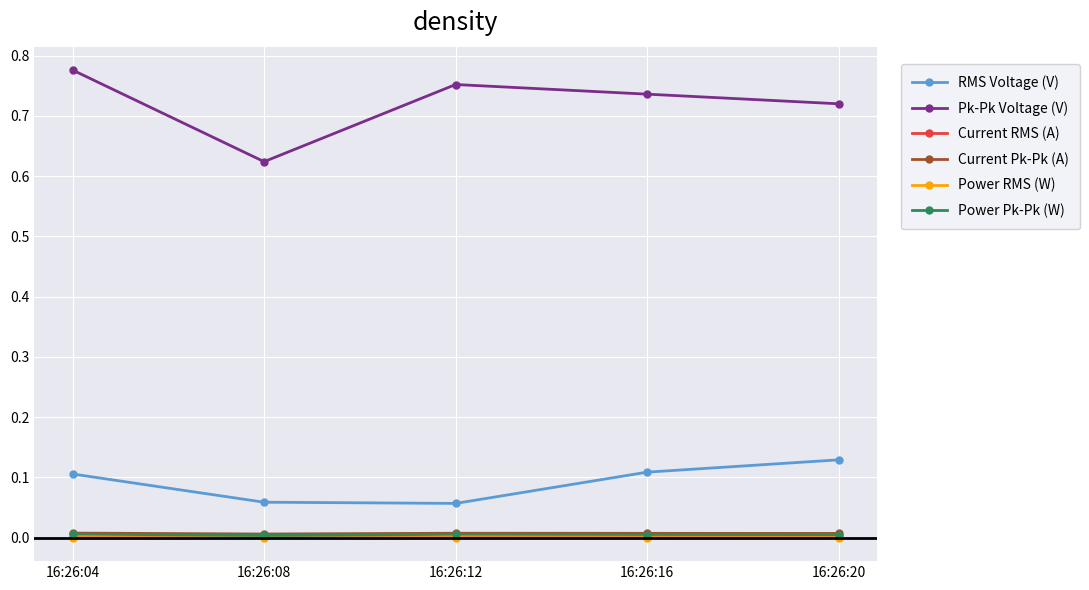

Which series has the largest range (max minus min)?

Pk-Pk Voltage (V)